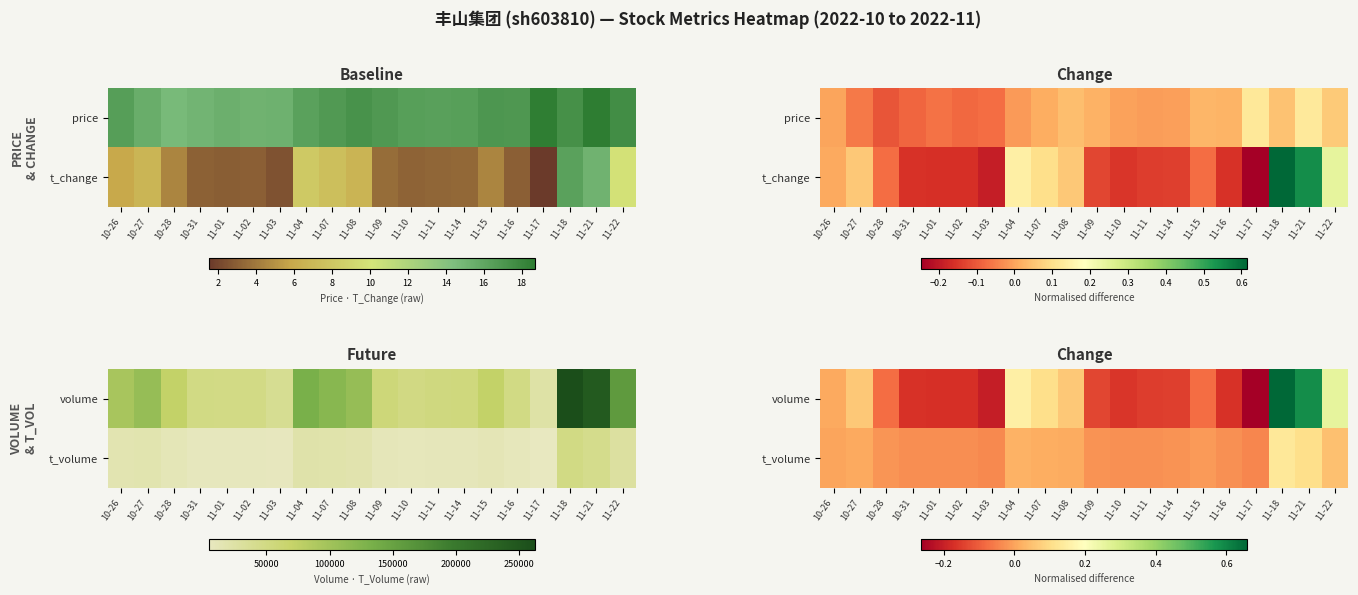

At which label does volume reach its peak?

11-18